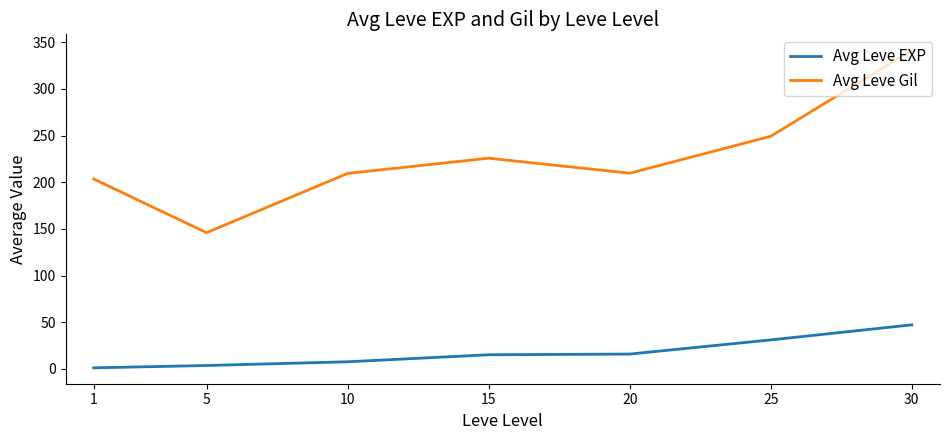

List the series in order of their peak value, highest first.

Avg Leve Gil, Avg Leve EXP